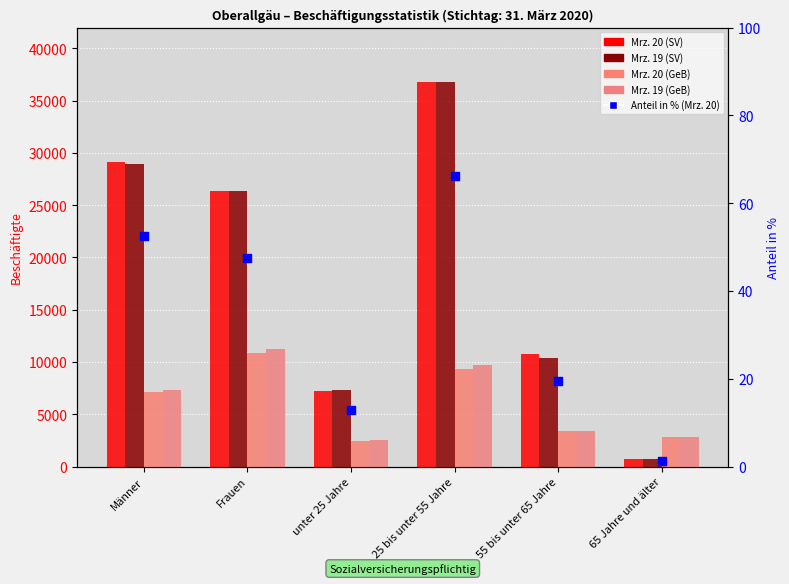

At which category is the sum across all series the highest?

25 bis unter 55 Jahre